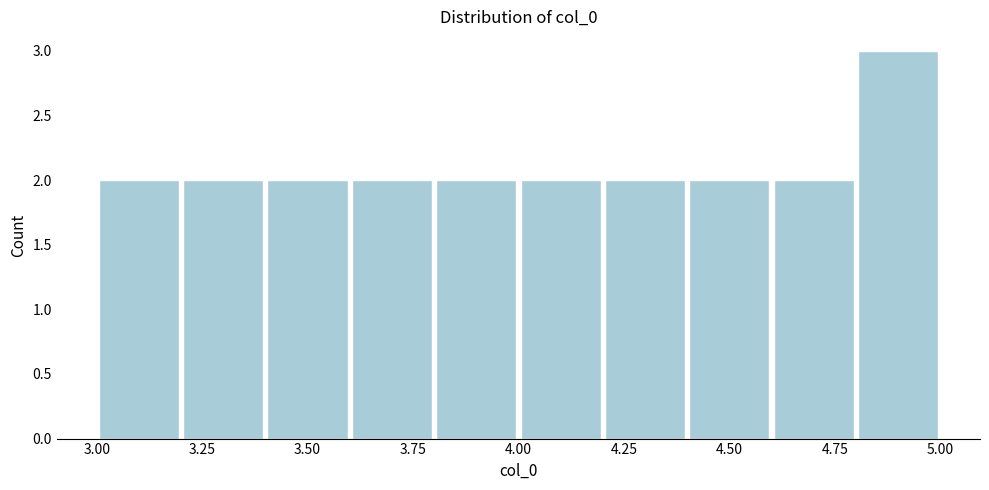

Reading left to right, transcribe this chart: for each bar, give the range it covers on the x-axis and its height. The values are not printed on the chart, so give them approximately, as read against the axis.

3.0 to 3.2: 2
3.2 to 3.4: 2
3.4 to 3.6: 2
3.6 to 3.8: 2
3.8 to 4.0: 2
4.0 to 4.2: 2
4.2 to 4.4: 2
4.4 to 4.6: 2
4.6 to 4.8: 2
4.8 to 5.0: 3